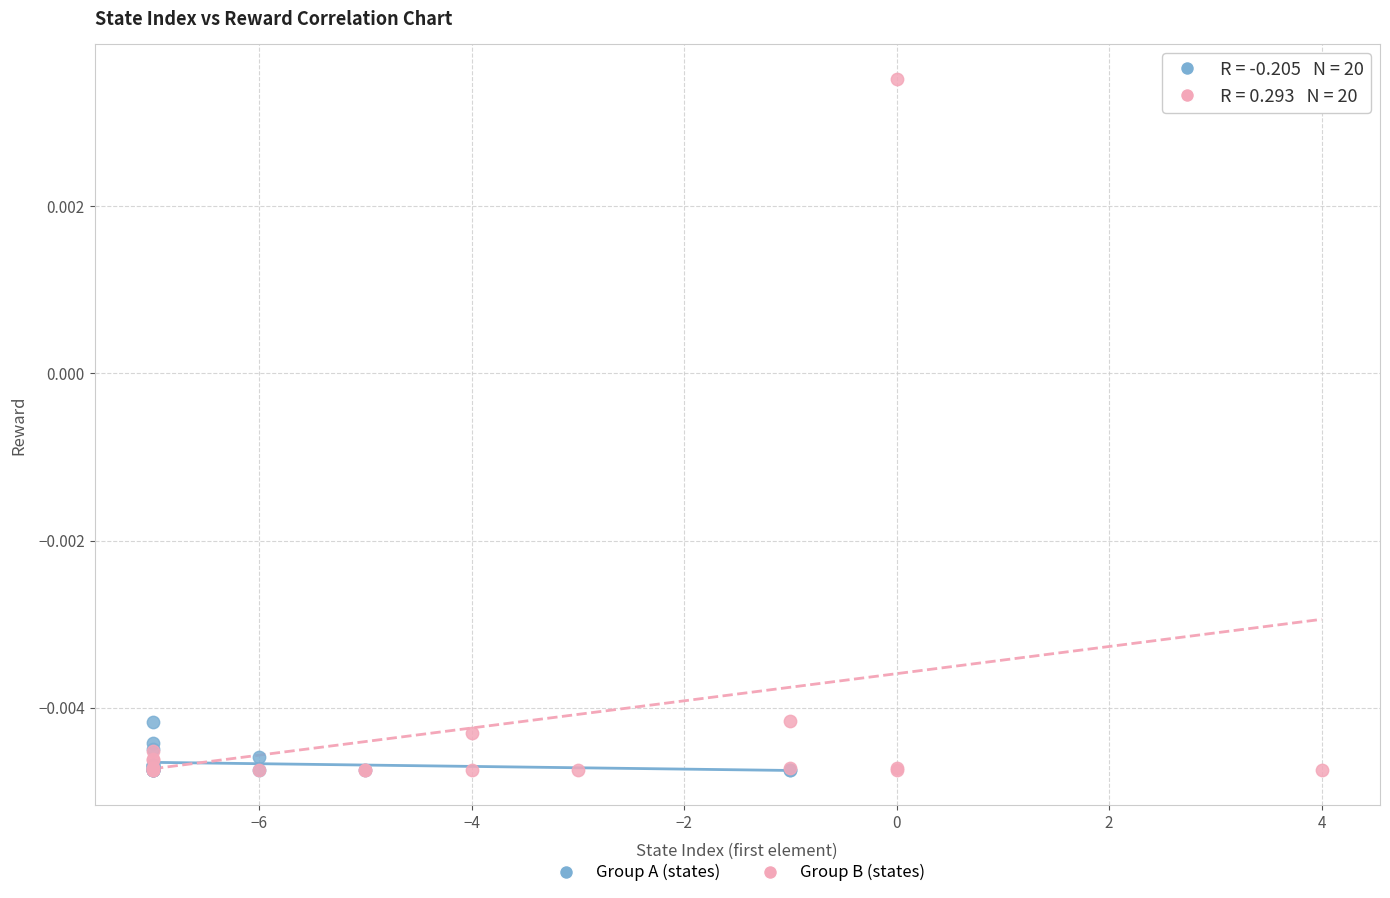

Which series reaches the maximum Y coordinate?

Group B (states)